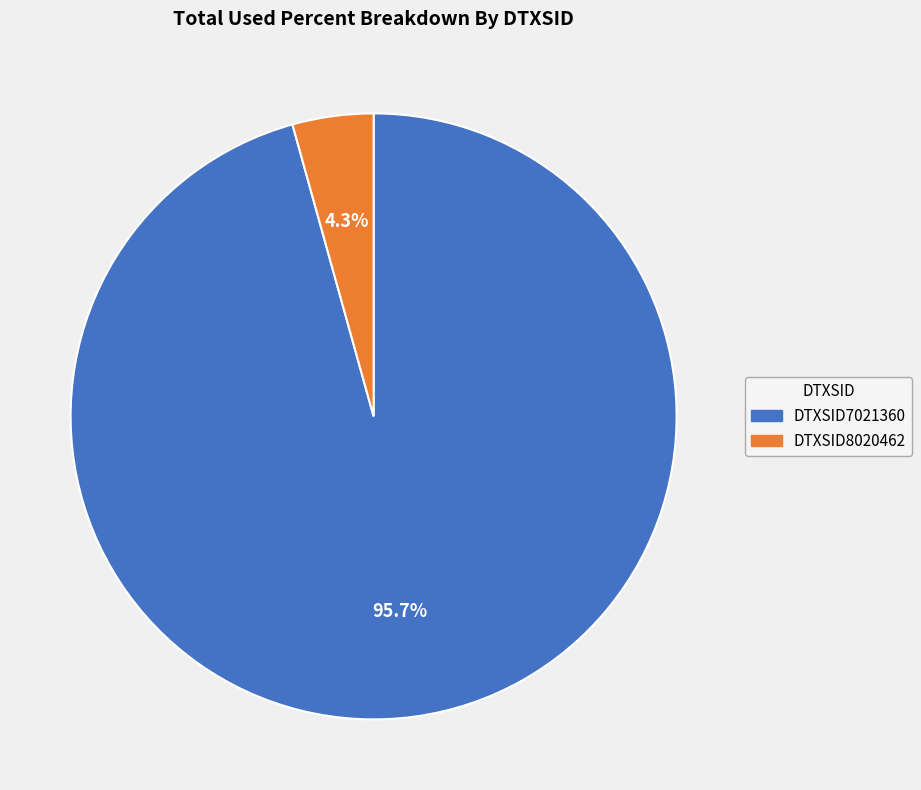

Is DTXSID8020462 the majority of the pie?

No